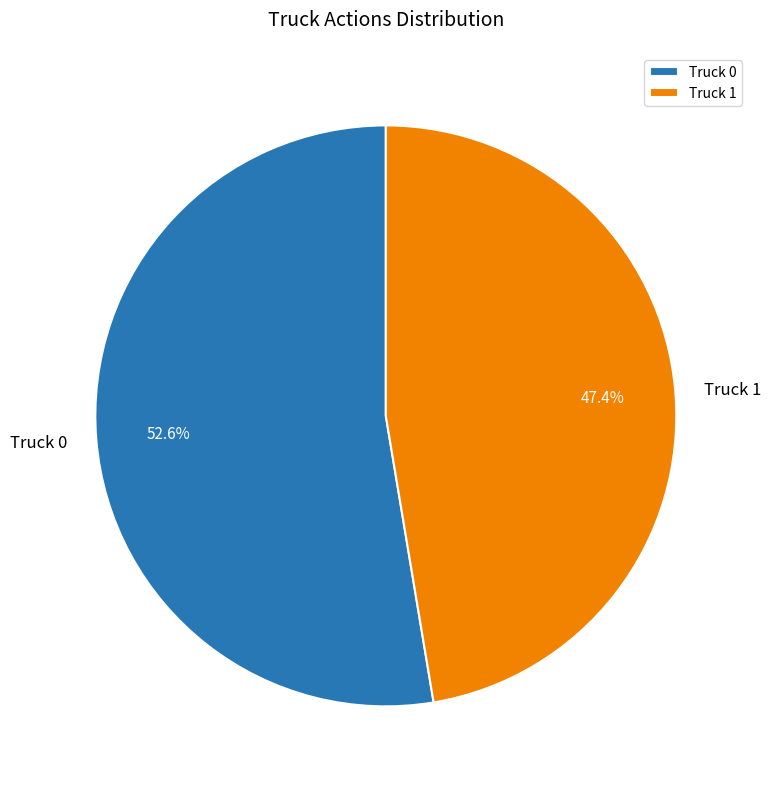

What is the largest slice in the pie chart?

Truck 0